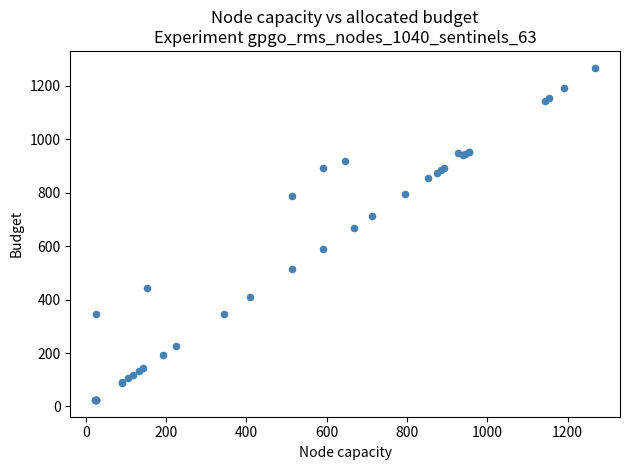

What Y value in the scatter plot is closest to 645?

668.8